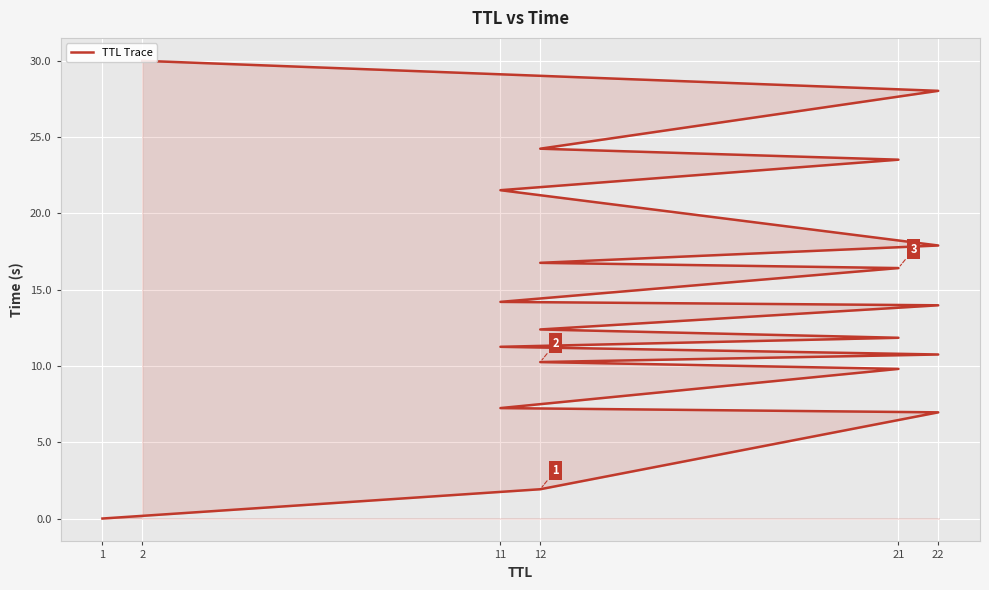

At which label is the value closest to 15?

11